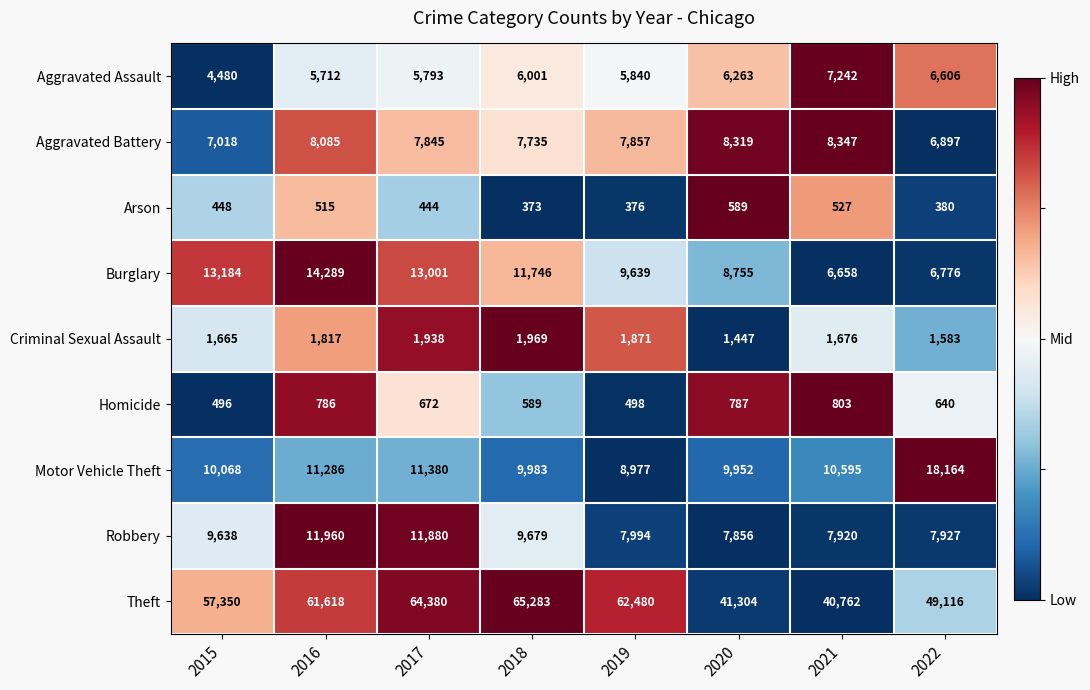

Which category has the highest value in the Theft series?

2018